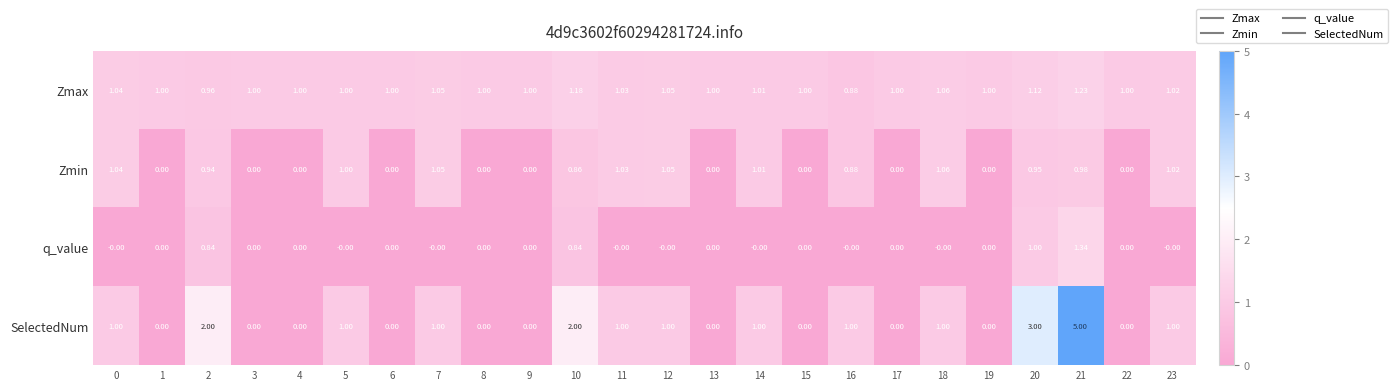

Rank the series by their maximum value, from lowest to highest.

Zmin, Zmax, q_value, SelectedNum